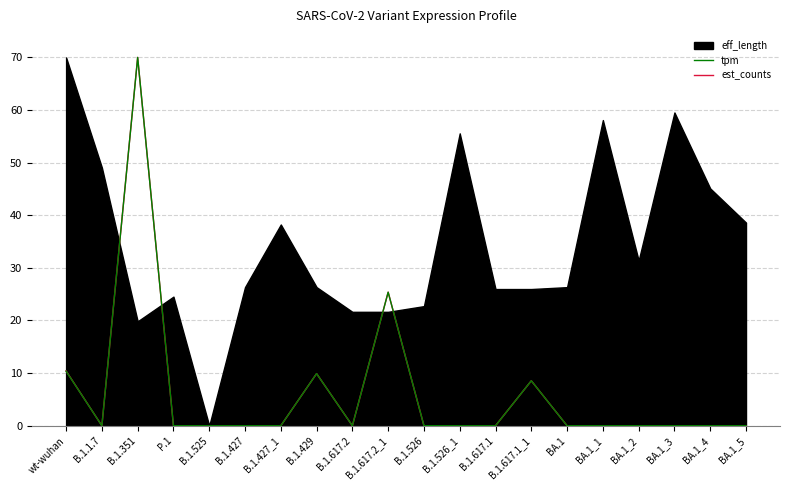

Which category has the highest value in the est_counts series?

B.1.351